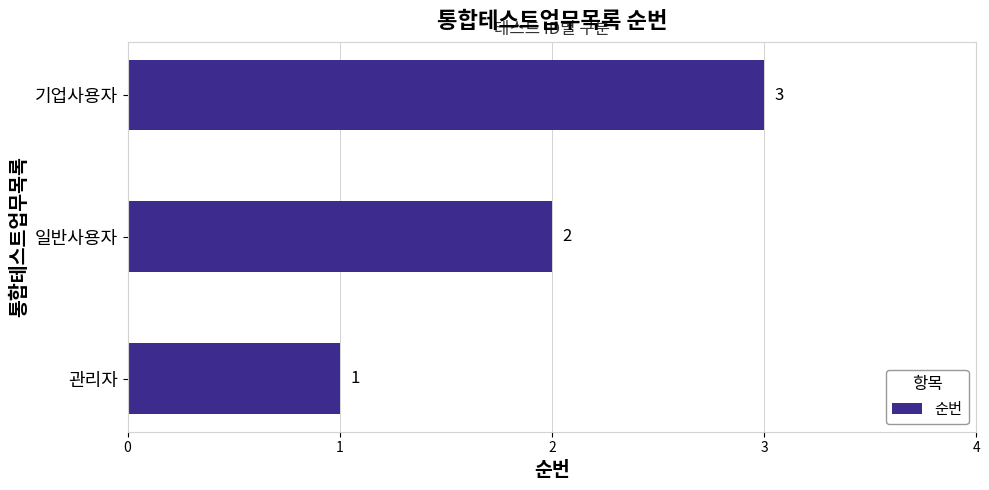

What is the sum of all values?

6